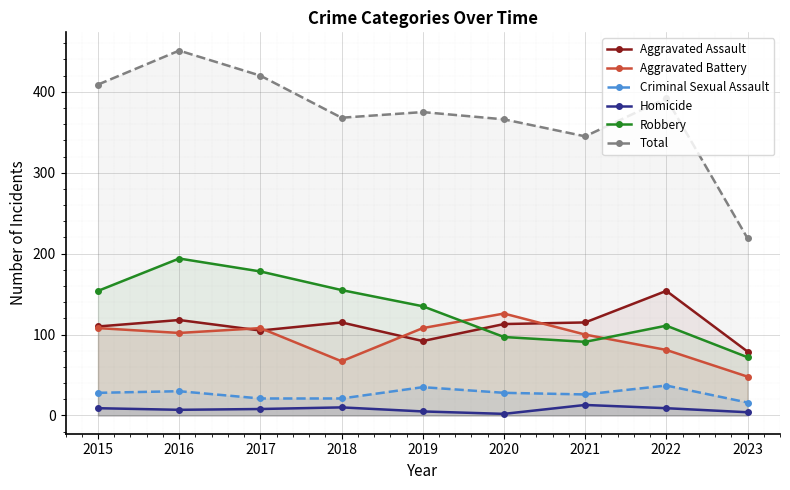

True or false: Aggravated Assault and Homicide cross at least once.

False